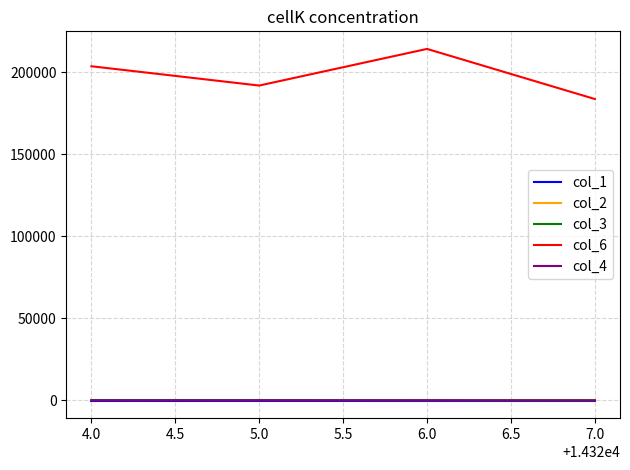

What is the maximum value shown in the chart?

214066.0